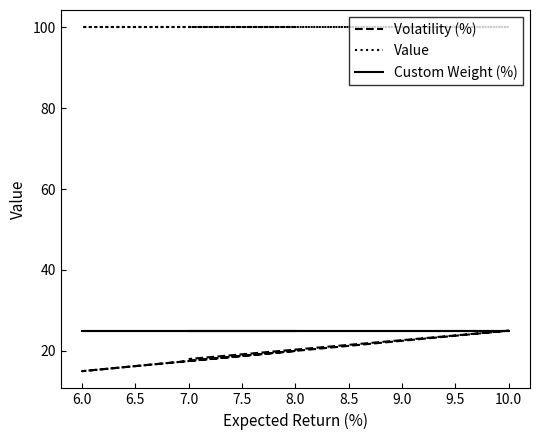

What is the total value across all series at 7.0?

143